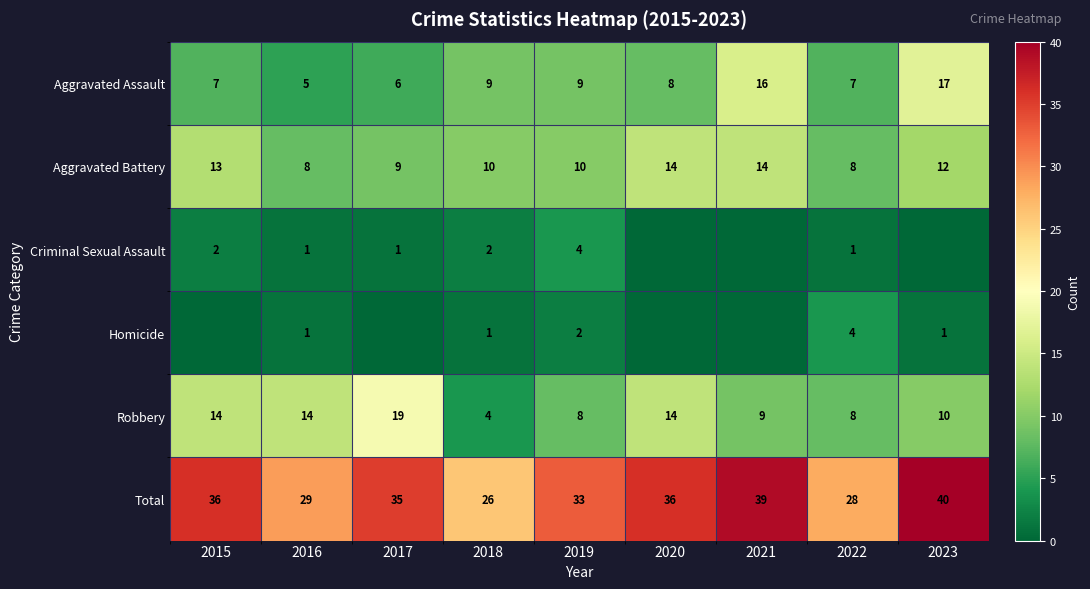

True or false: Aggravated Assault has a value of 5 at 2016.

True